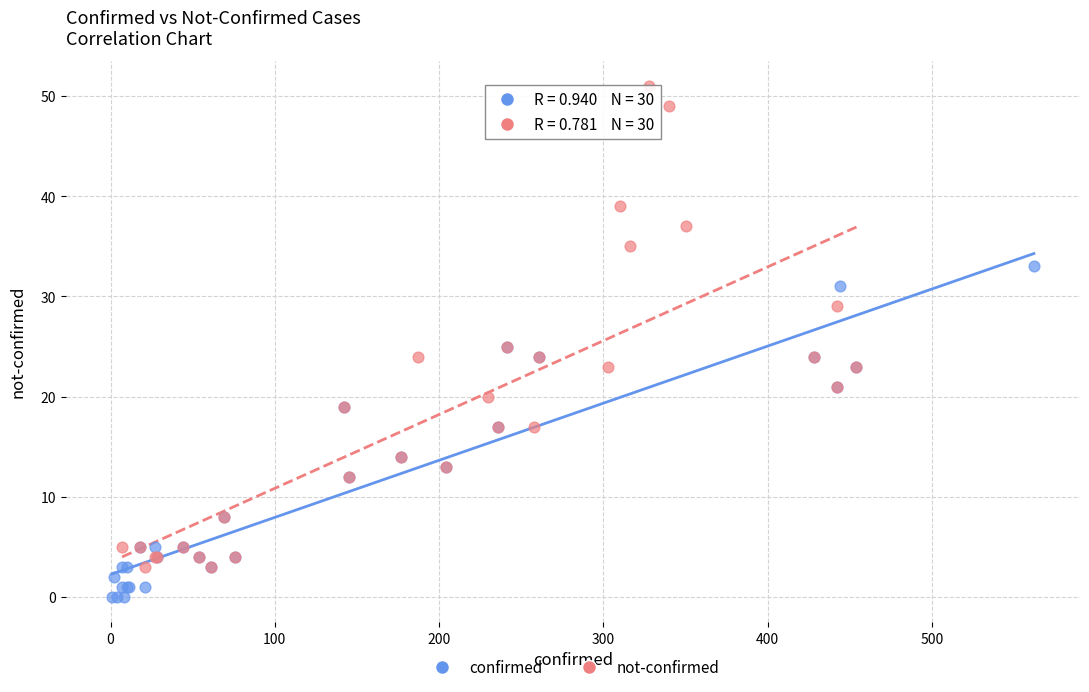

Which series contains the highest Y value?

not-confirmed